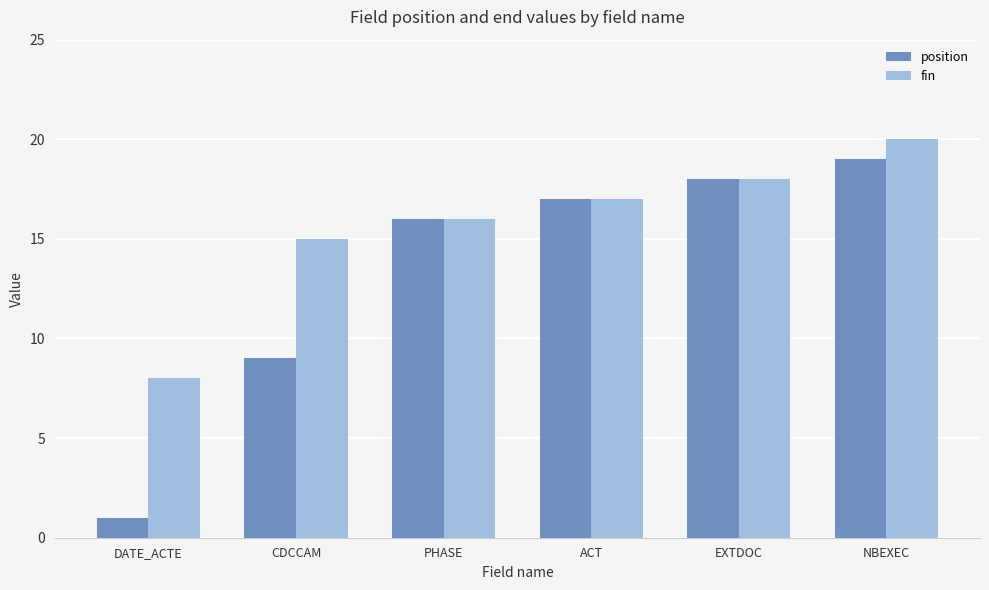

At which label is position closest to 10?

CDCCAM